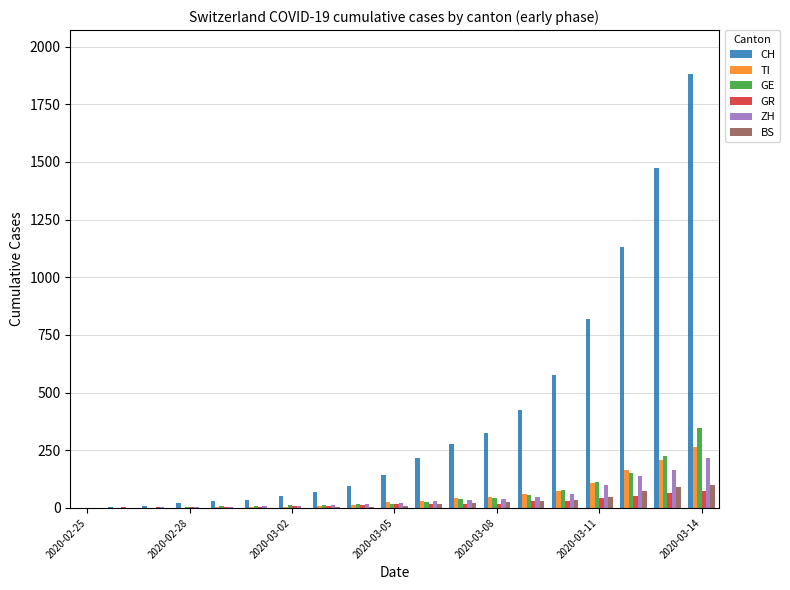

How many categories are shown in the chart?

19